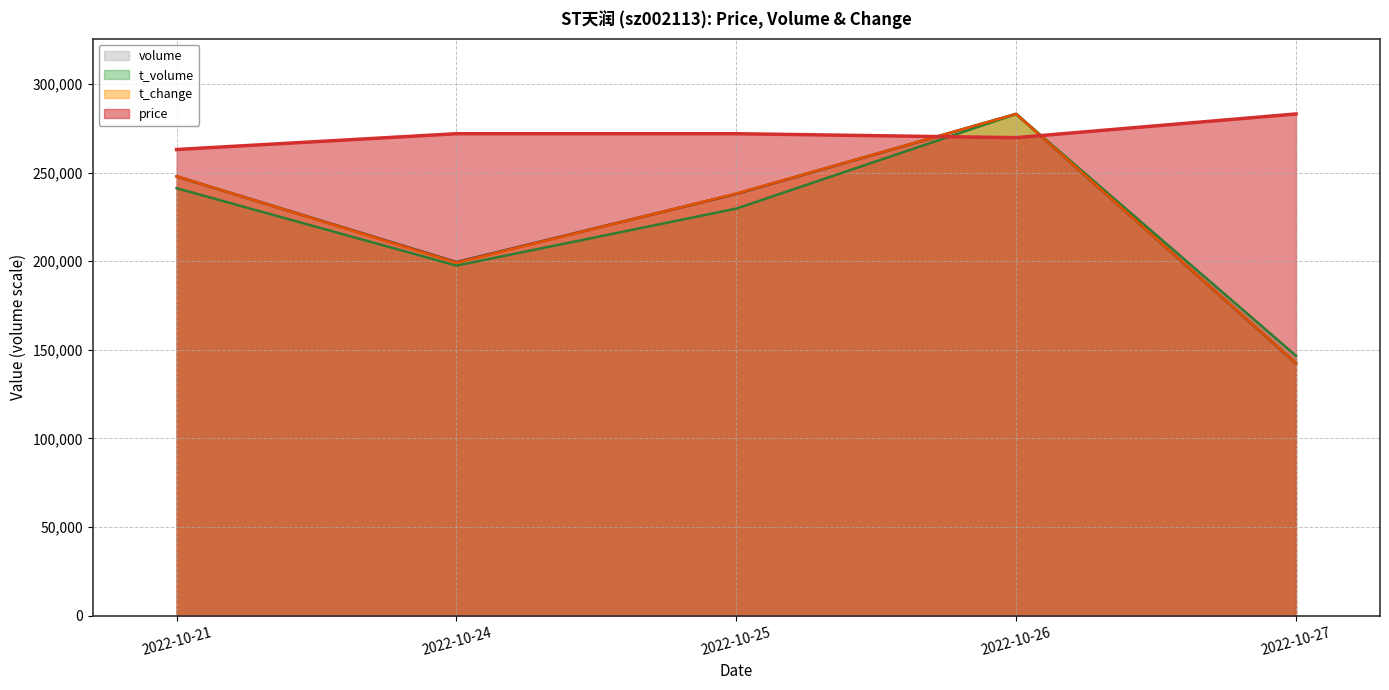

What is the sum of the t_change values at 2022-10-25 and 2022-10-27?

380617.1